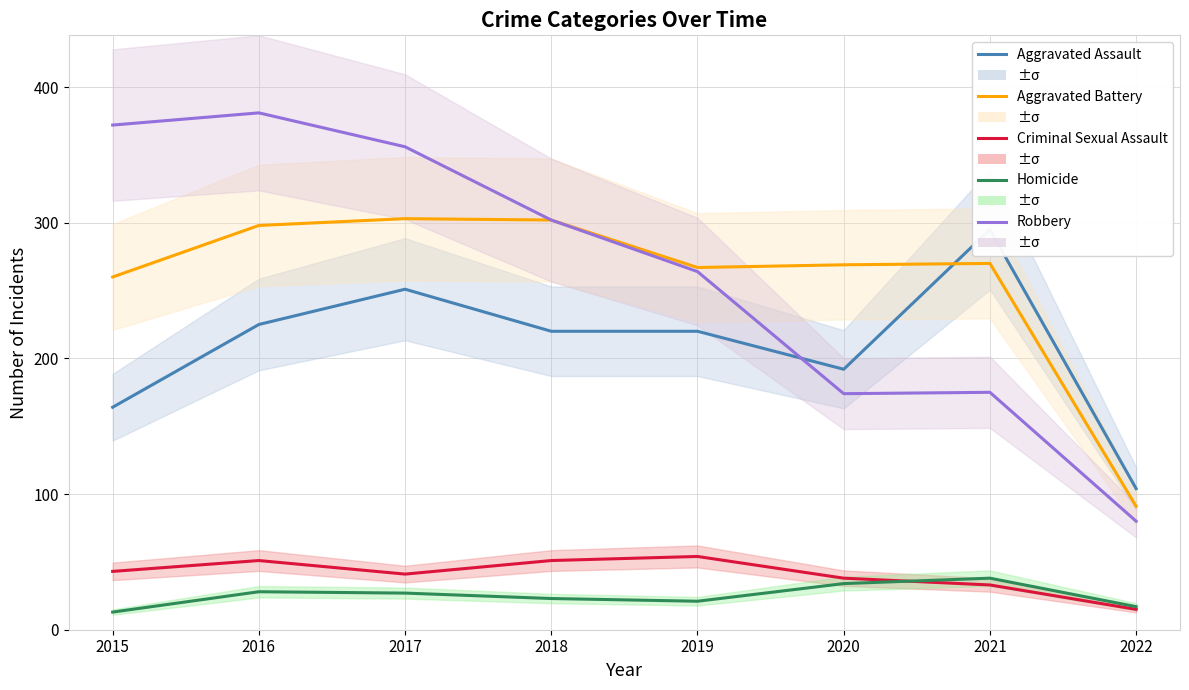

Where is the first local maximum for Robbery?

2016